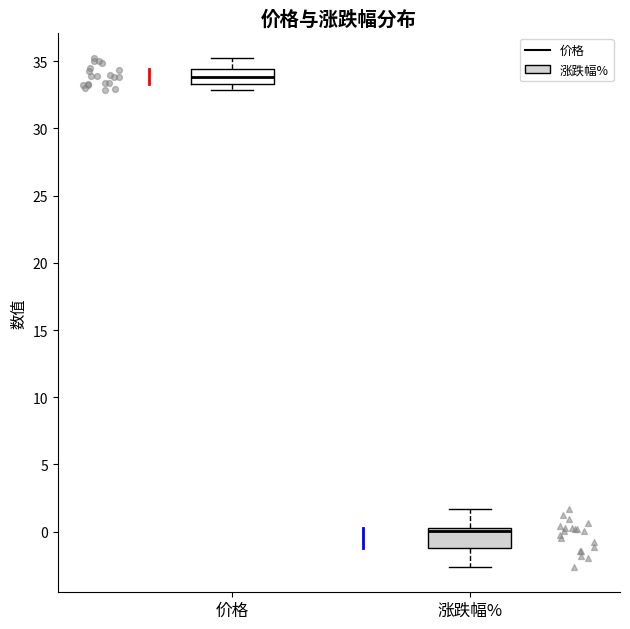

Which box has the highest median line?

价格